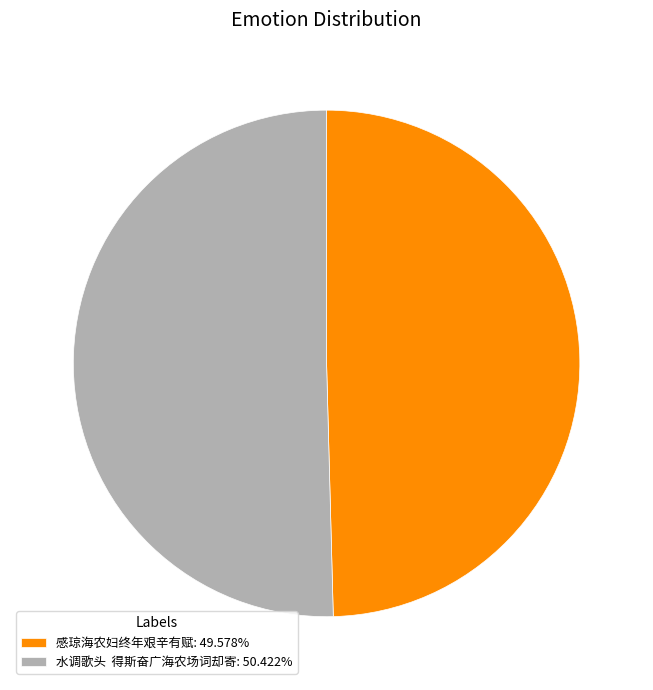

Does 水调歌头 得斯奋广海农场词却寄: 50.422% account for over 50% of the chart?

Yes